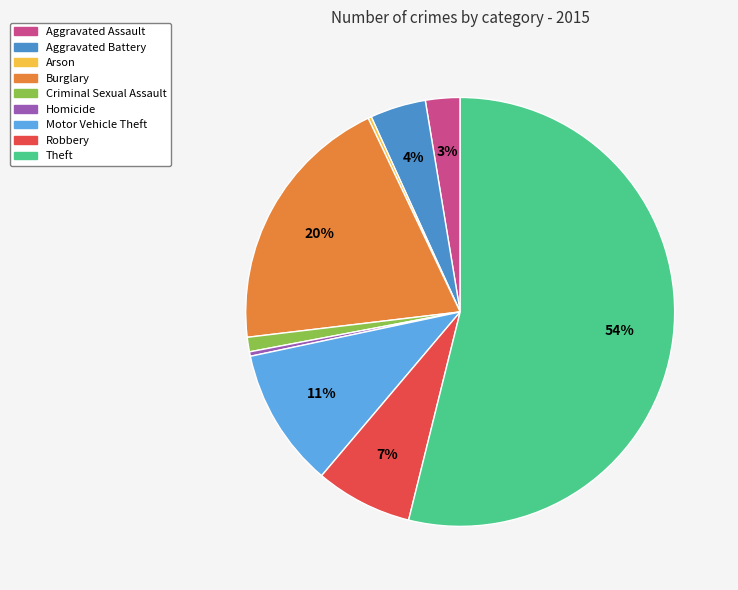

To the nearest percent, what portion does Motor Vehicle Theft represent?

11%